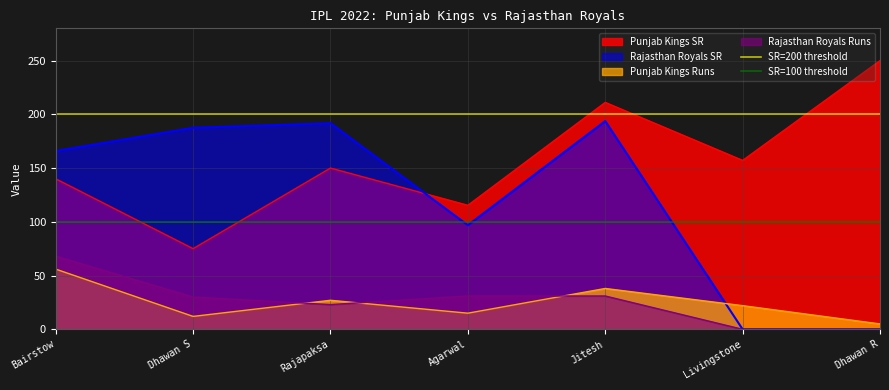

What is the average value of the SR=100 threshold series?

100